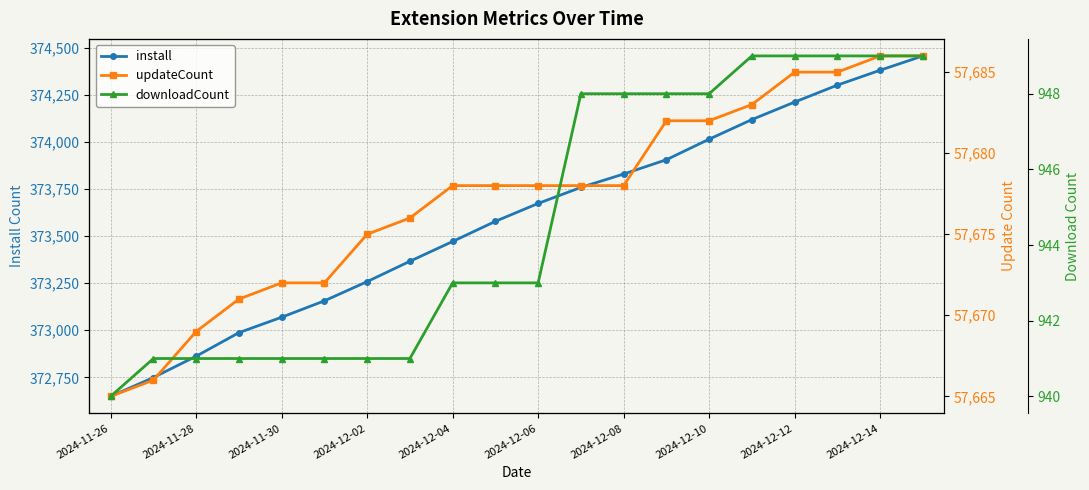

At which label does install reach its minimum?

2024-11-26